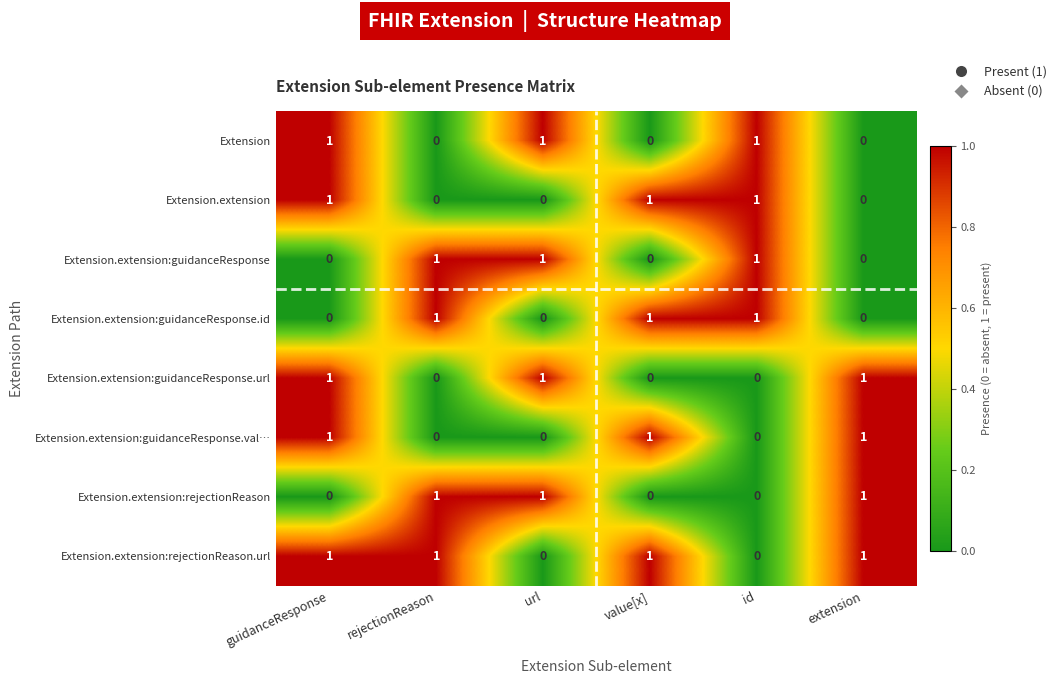

How many Extension.extension:guidanceResponse.id values are between 0 and 1?

6